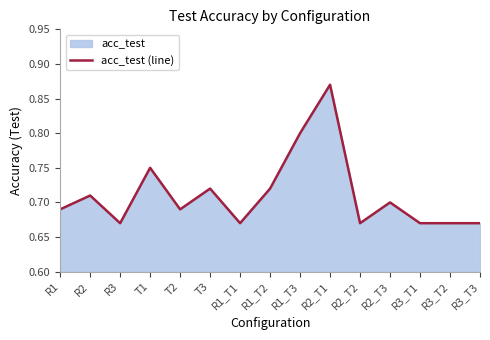

Does the chart have visible grid lines?

No